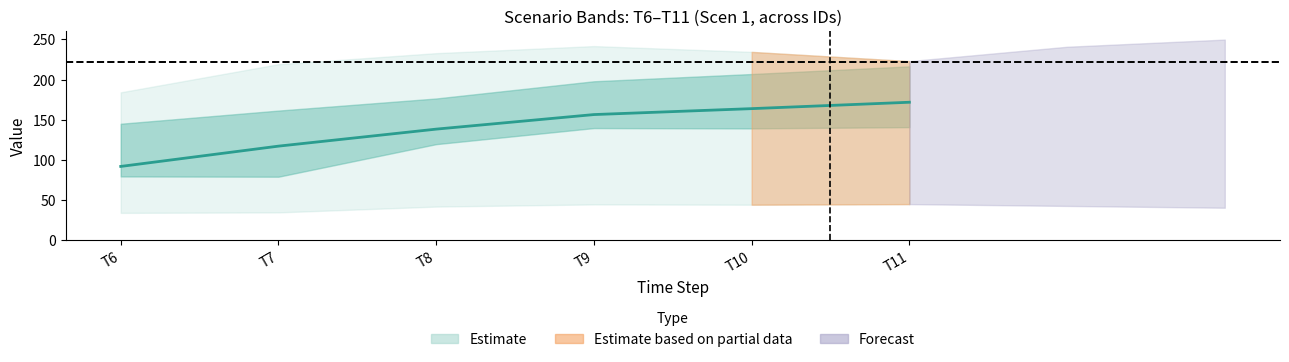

How many lines are shown in the chart?

1